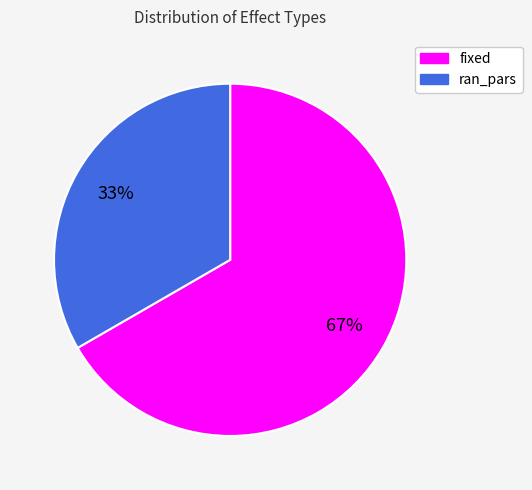

How many slices are in this pie chart?

2